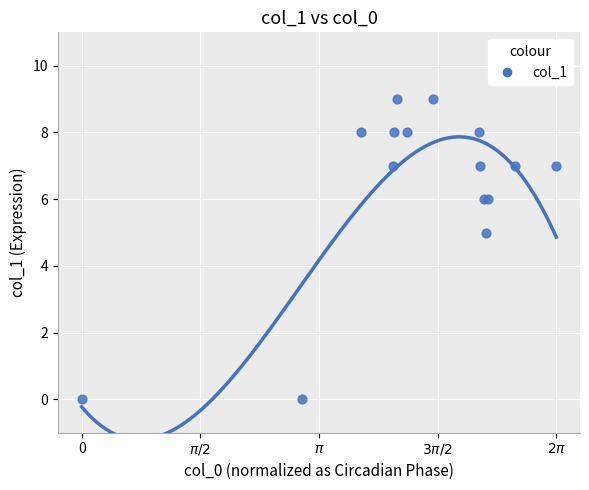

What Y value in the scatter plot is closest to 4?

5